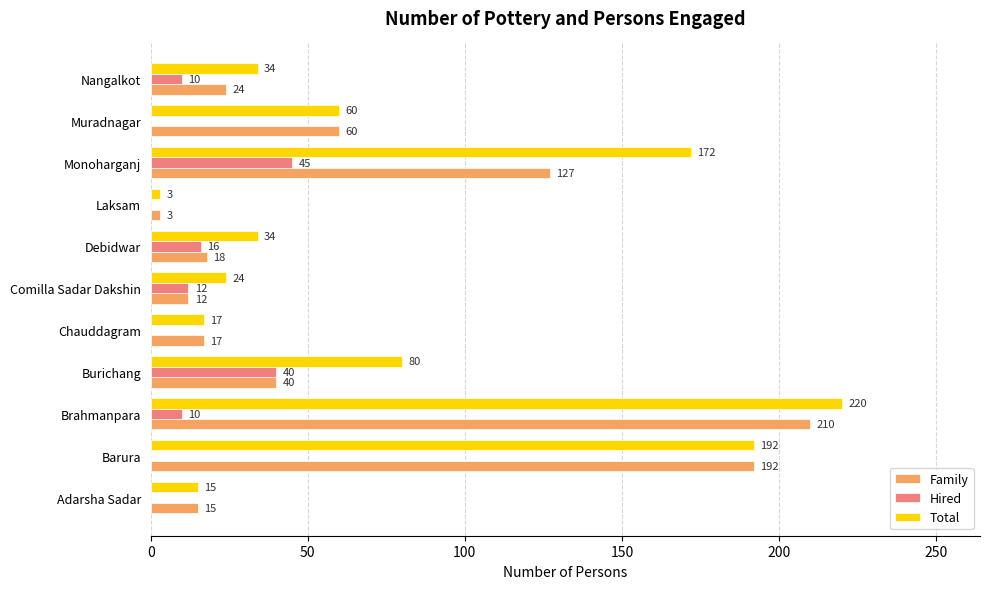

What is the maximum value for Total?

220